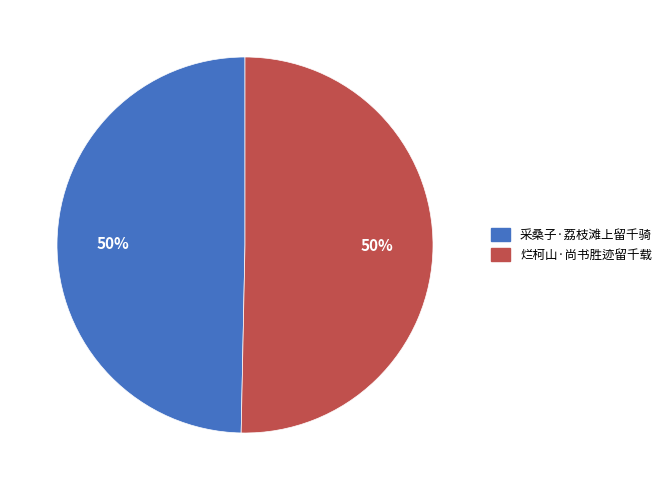

How many segments does this pie chart have?

2